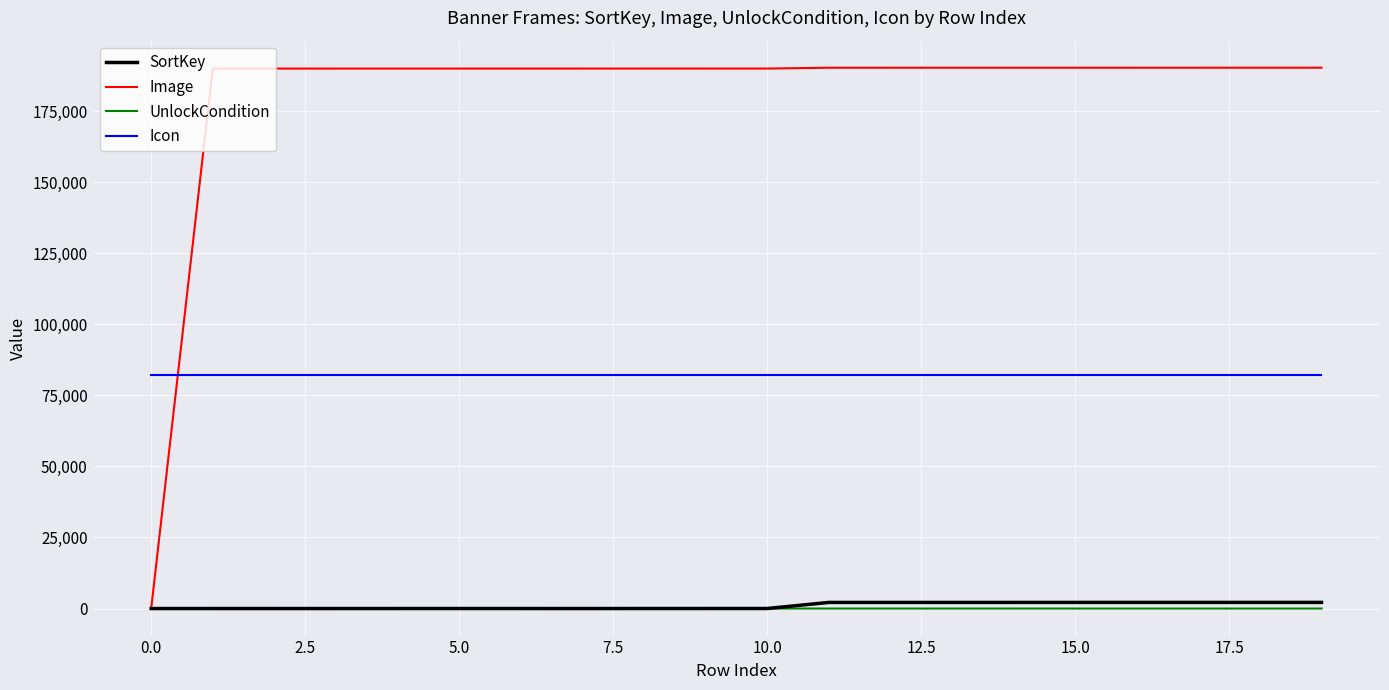

What is the difference between the maximum and minimum values in the UnlockCondition series?

2